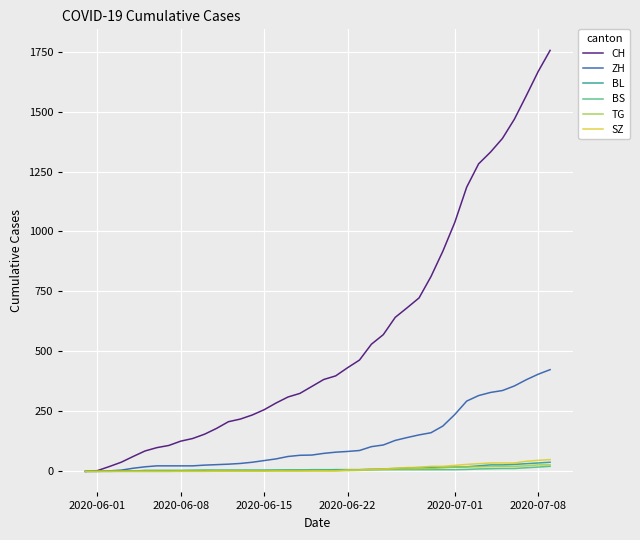

What is the greatest value displayed?

1755